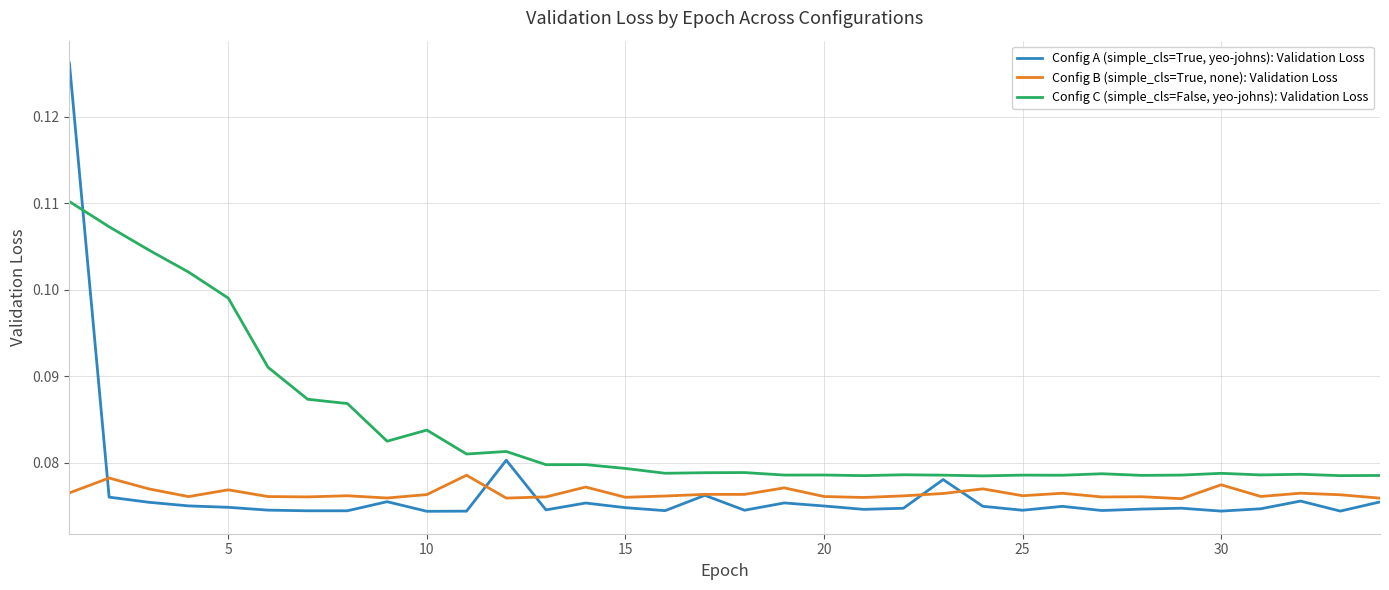

True or false: Config B (simple_cls=True, none): Validation Loss and Config C (simple_cls=False, yeo-johns): Validation Loss intersect in this chart.

False